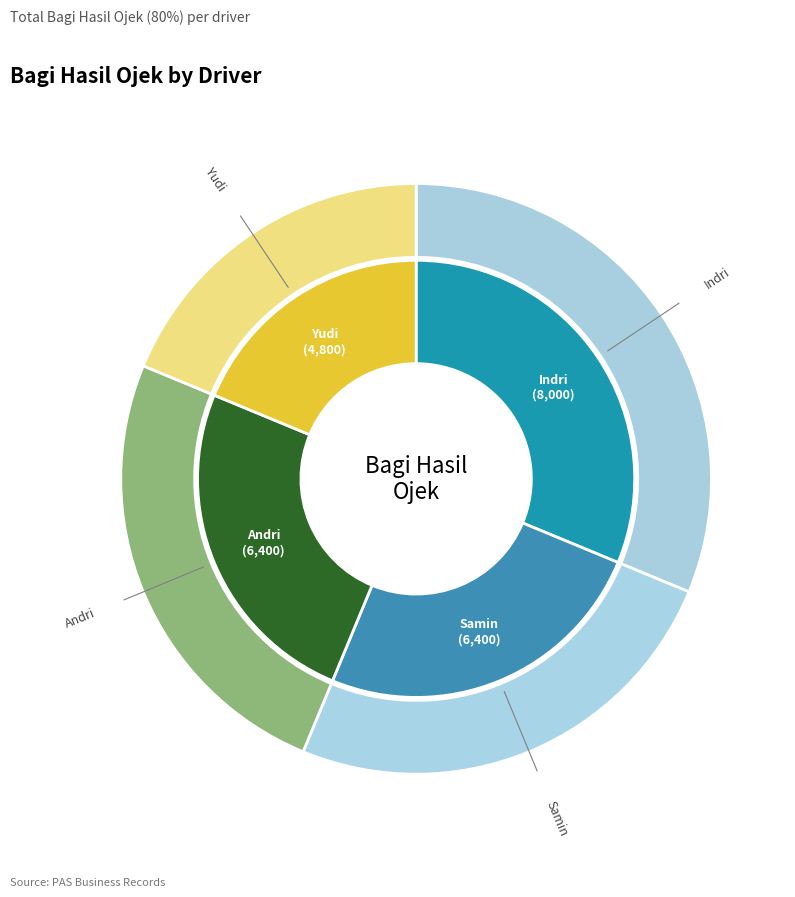

Which has a higher value, Andri or Yudi?

Andri